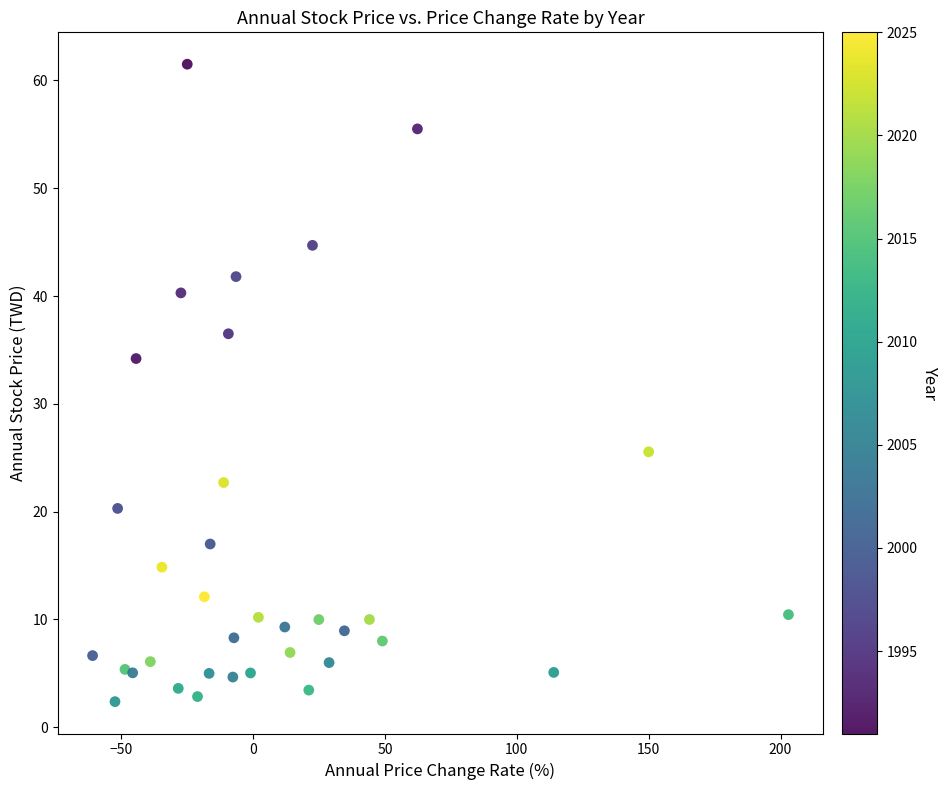

What Y value in the scatter plot is closest to 31?

34.2